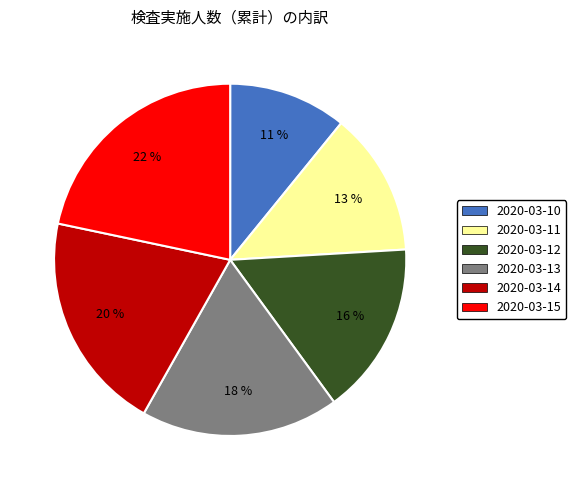

Is there a majority slice in this chart?

No